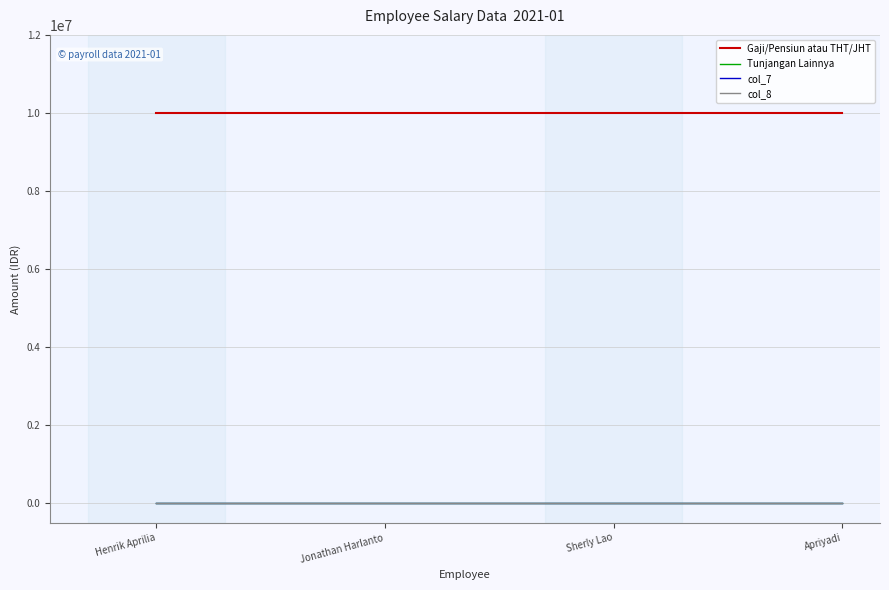

What is the lowest value of the Gaji/Pensiun atau THT/JHT series?

10000000